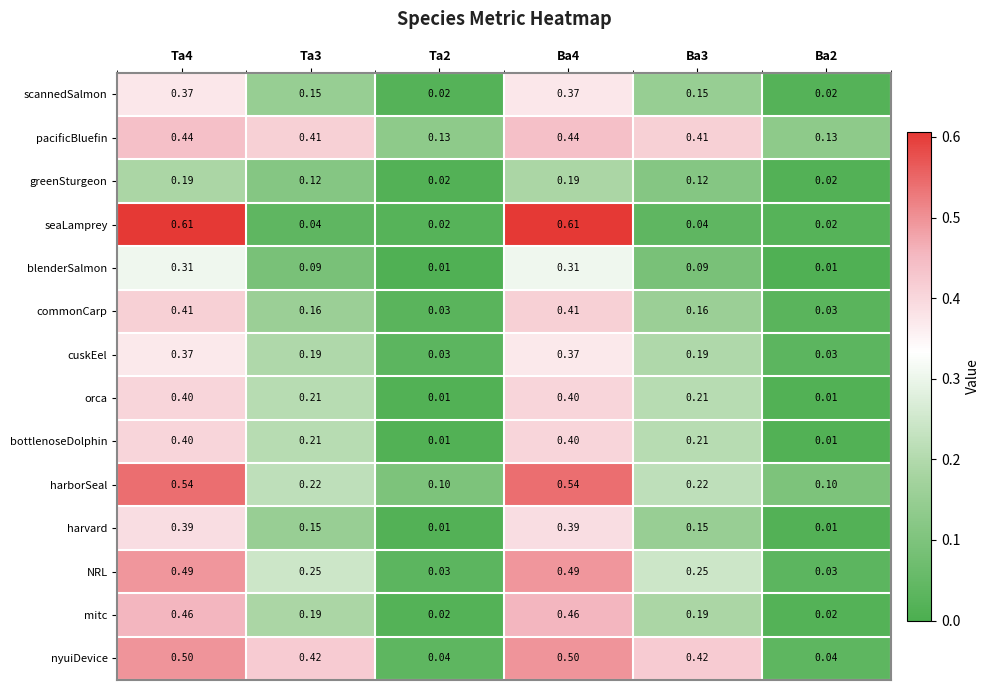

Is the value of bottlenoseDolphin at Ba4 greater than the value of cuskEel at Ta4?

Yes